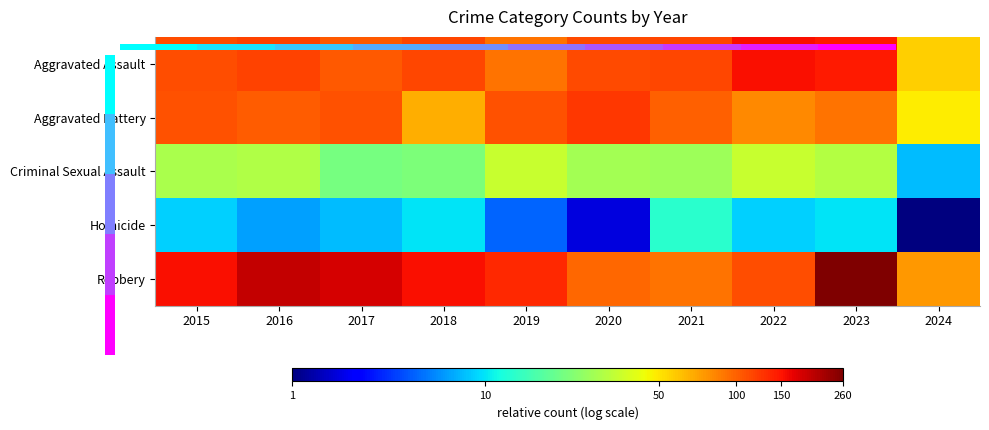

Rank the series by their maximum value, from lowest to highest.

0.0, Homicide, Criminal Sexual Assault, Aggravated Battery, Robbery